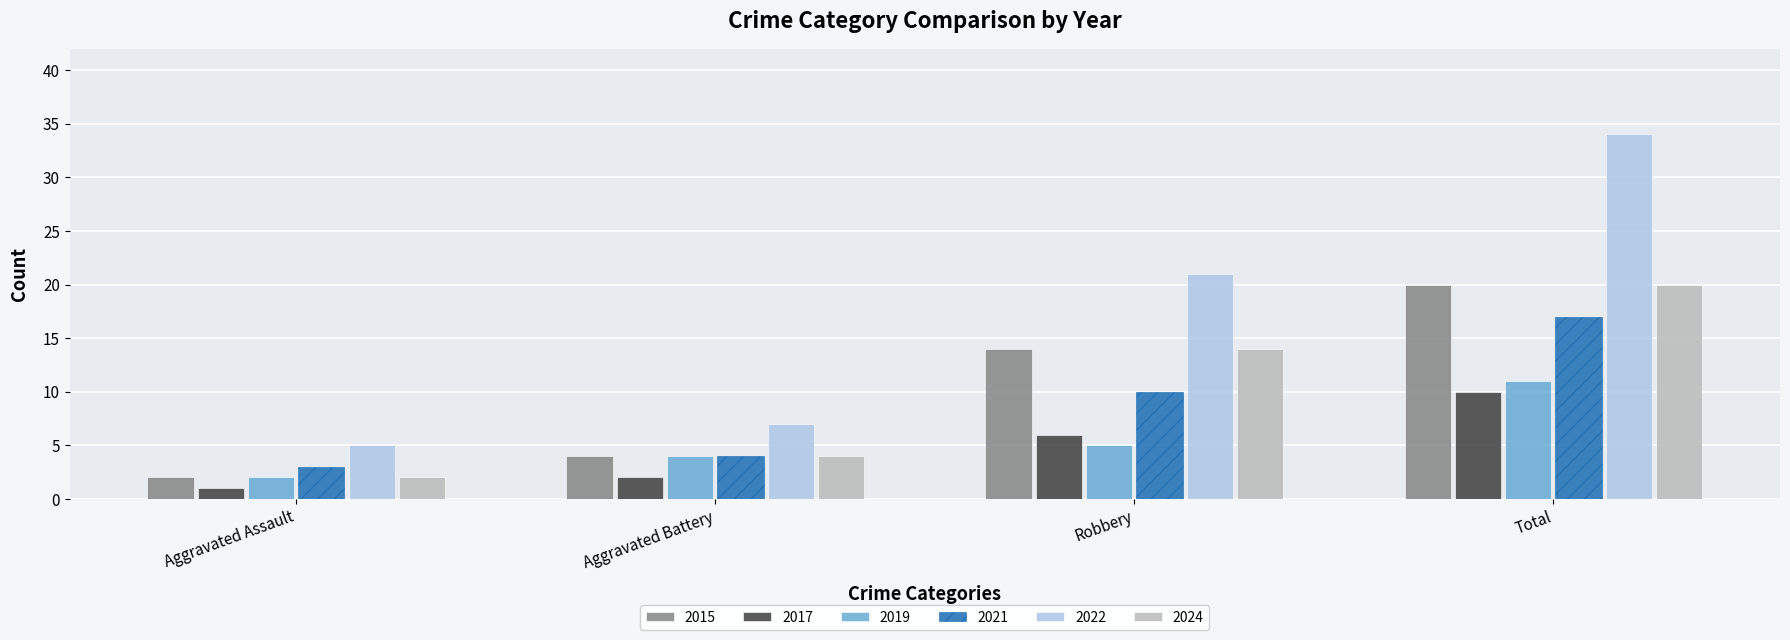

Which label corresponds to the largest value in the chart?

Total